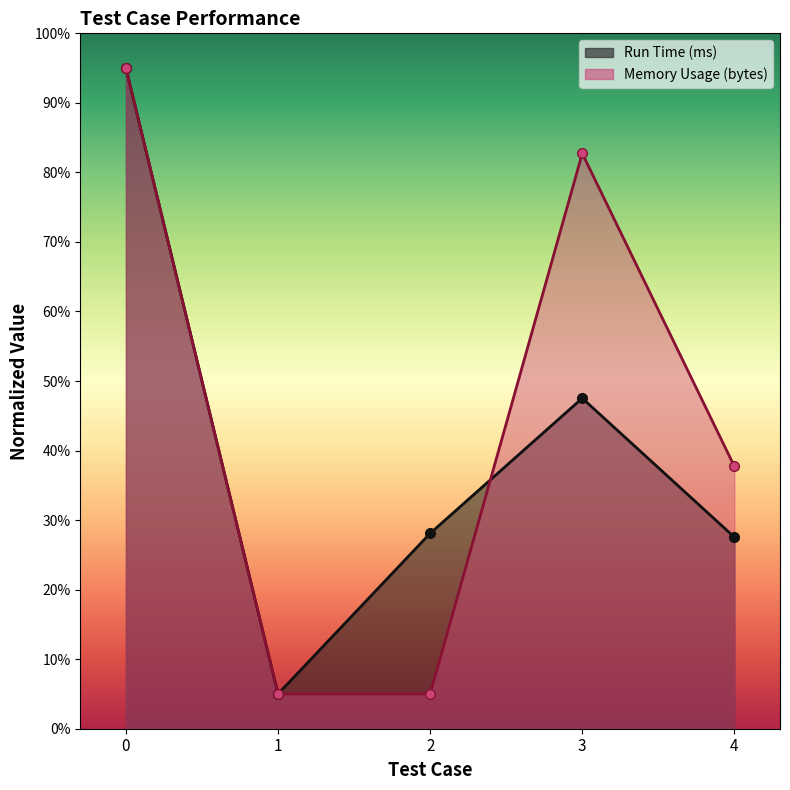

At how many categories does at least one series exceed 0?

5